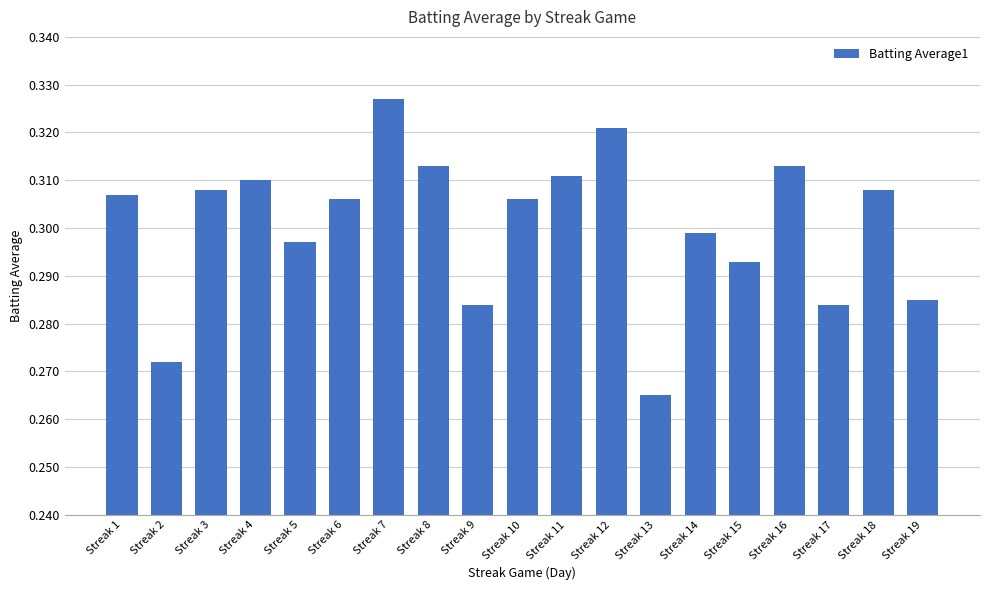

Where is the data nearest to the value 0?

Streak 13